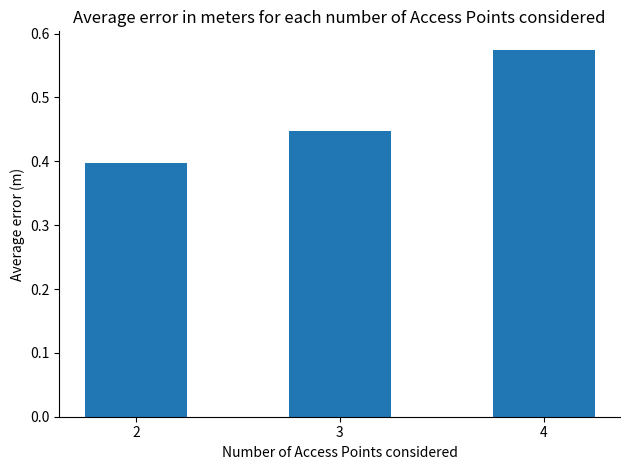

True or false: the data shows 0.4 at 2.

True